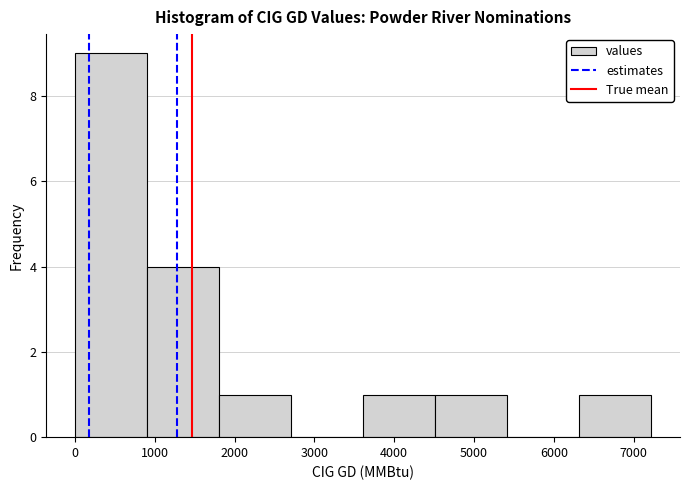

Over which range of the x-axis is the bar tallest?

0 to 900